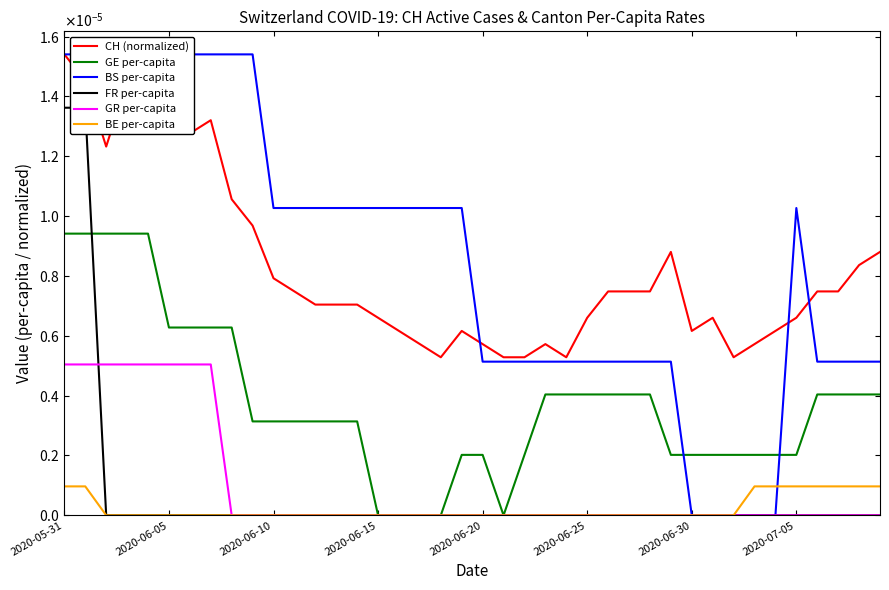

Which category has the highest value in the CH (normalized) series?

2020-05-31